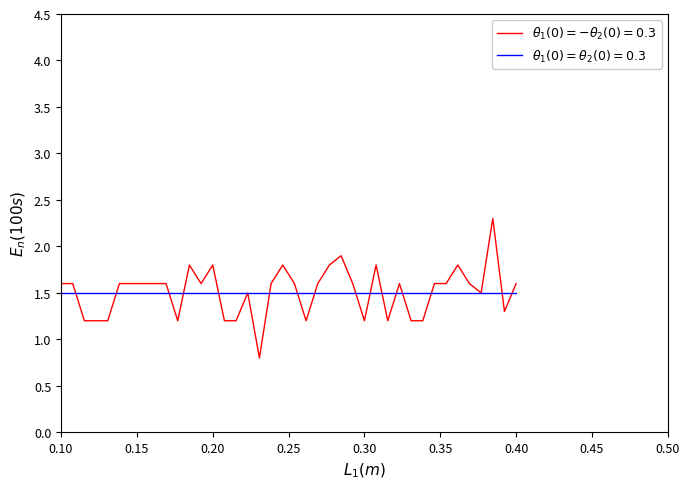

What is the smallest value displayed?

0.8